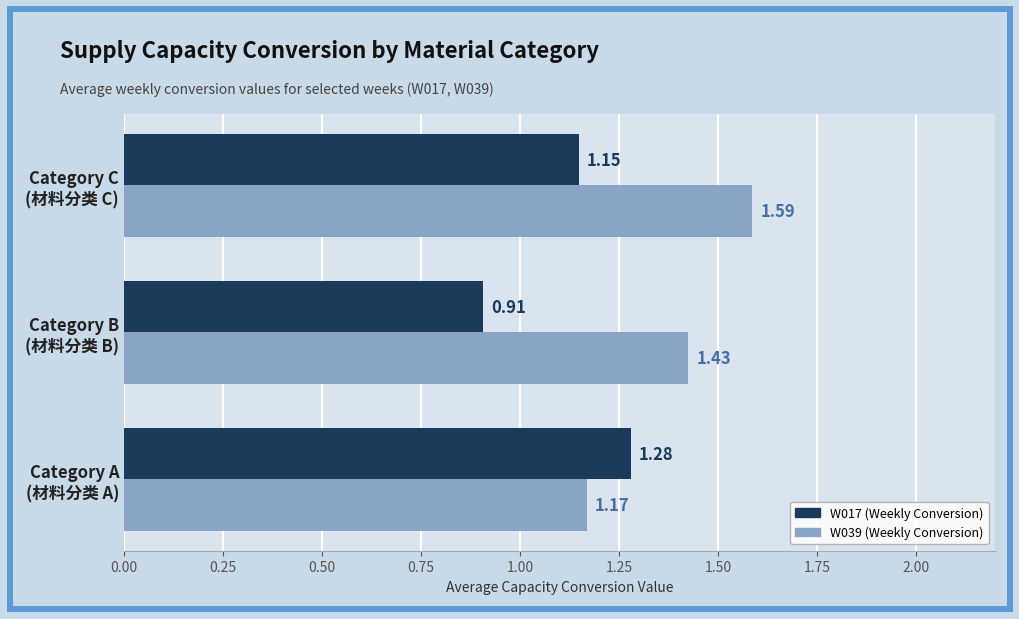

Which label corresponds to the largest value in the chart?

Category C
(材料分类 C)